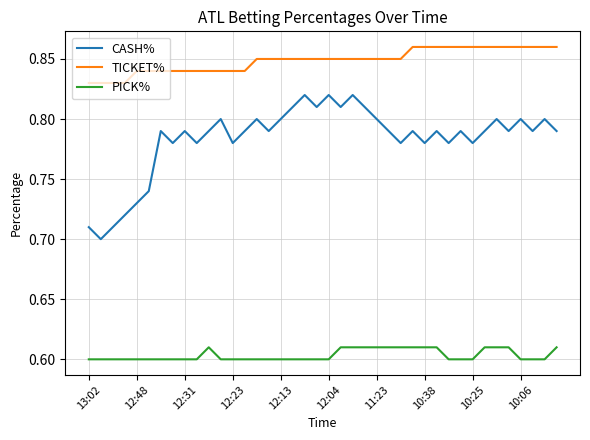

Rank the series by their average value, from lowest to highest.

PICK%, CASH%, TICKET%